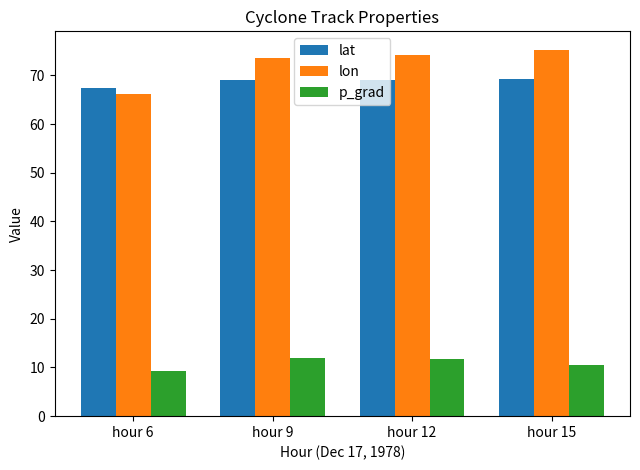

Which series has the largest total across all categories?

lon